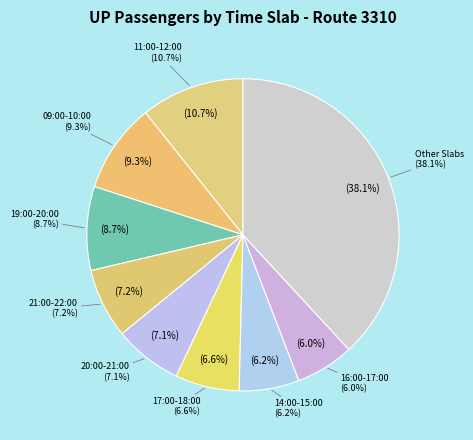

Does any single category account for the majority?

No